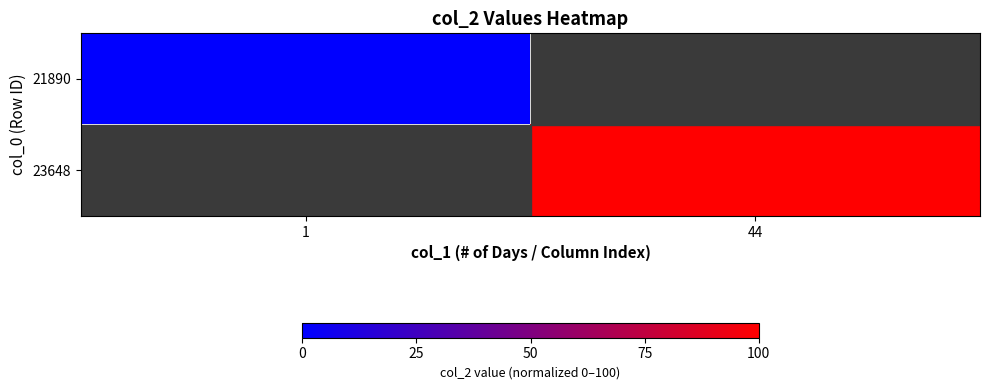

Which series has the largest range (max minus min)?

21890